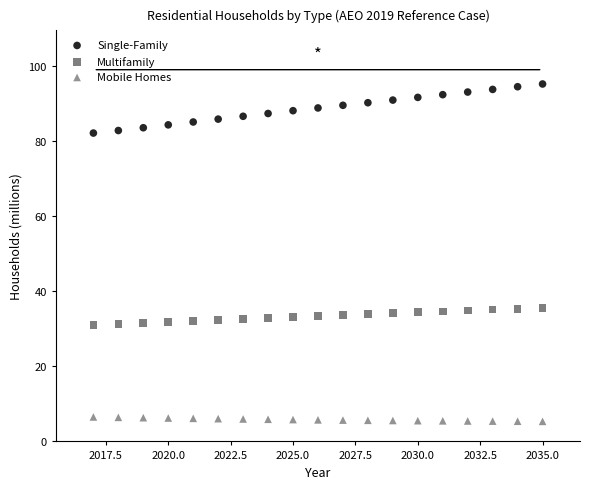

Across all data points, what is the range of Y values (max minus min)?

89.7